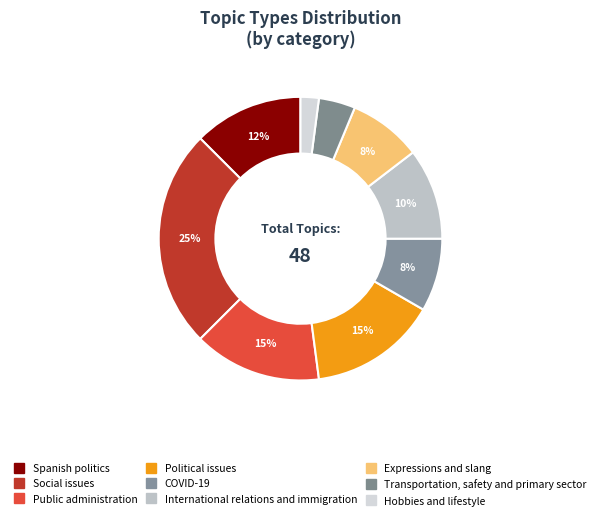

True or false: Public administration accounts for 5% of the total.

False